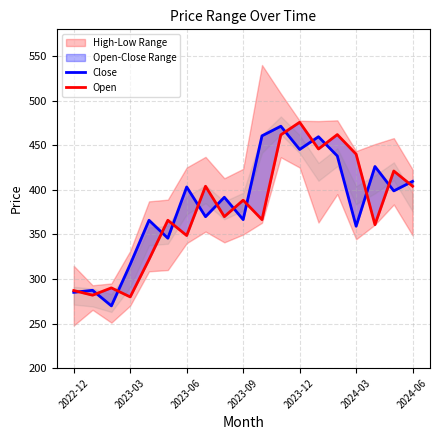

At which category does the chart reach its peak across all series?

2023-12